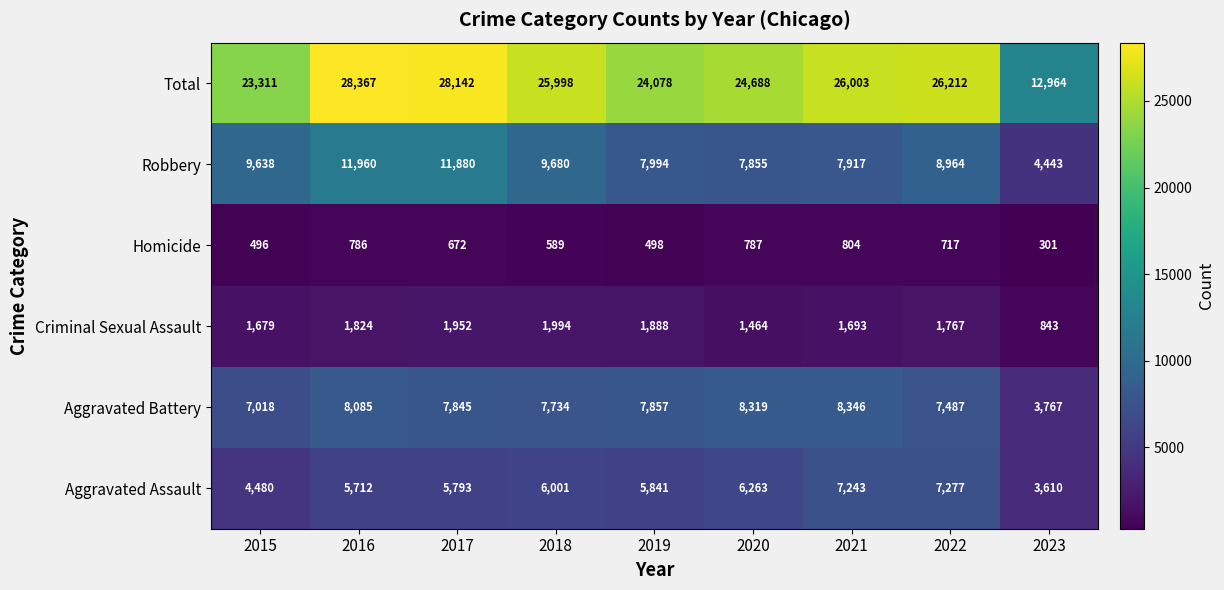

Which series changed the most between 2018 and 2020?

Robbery